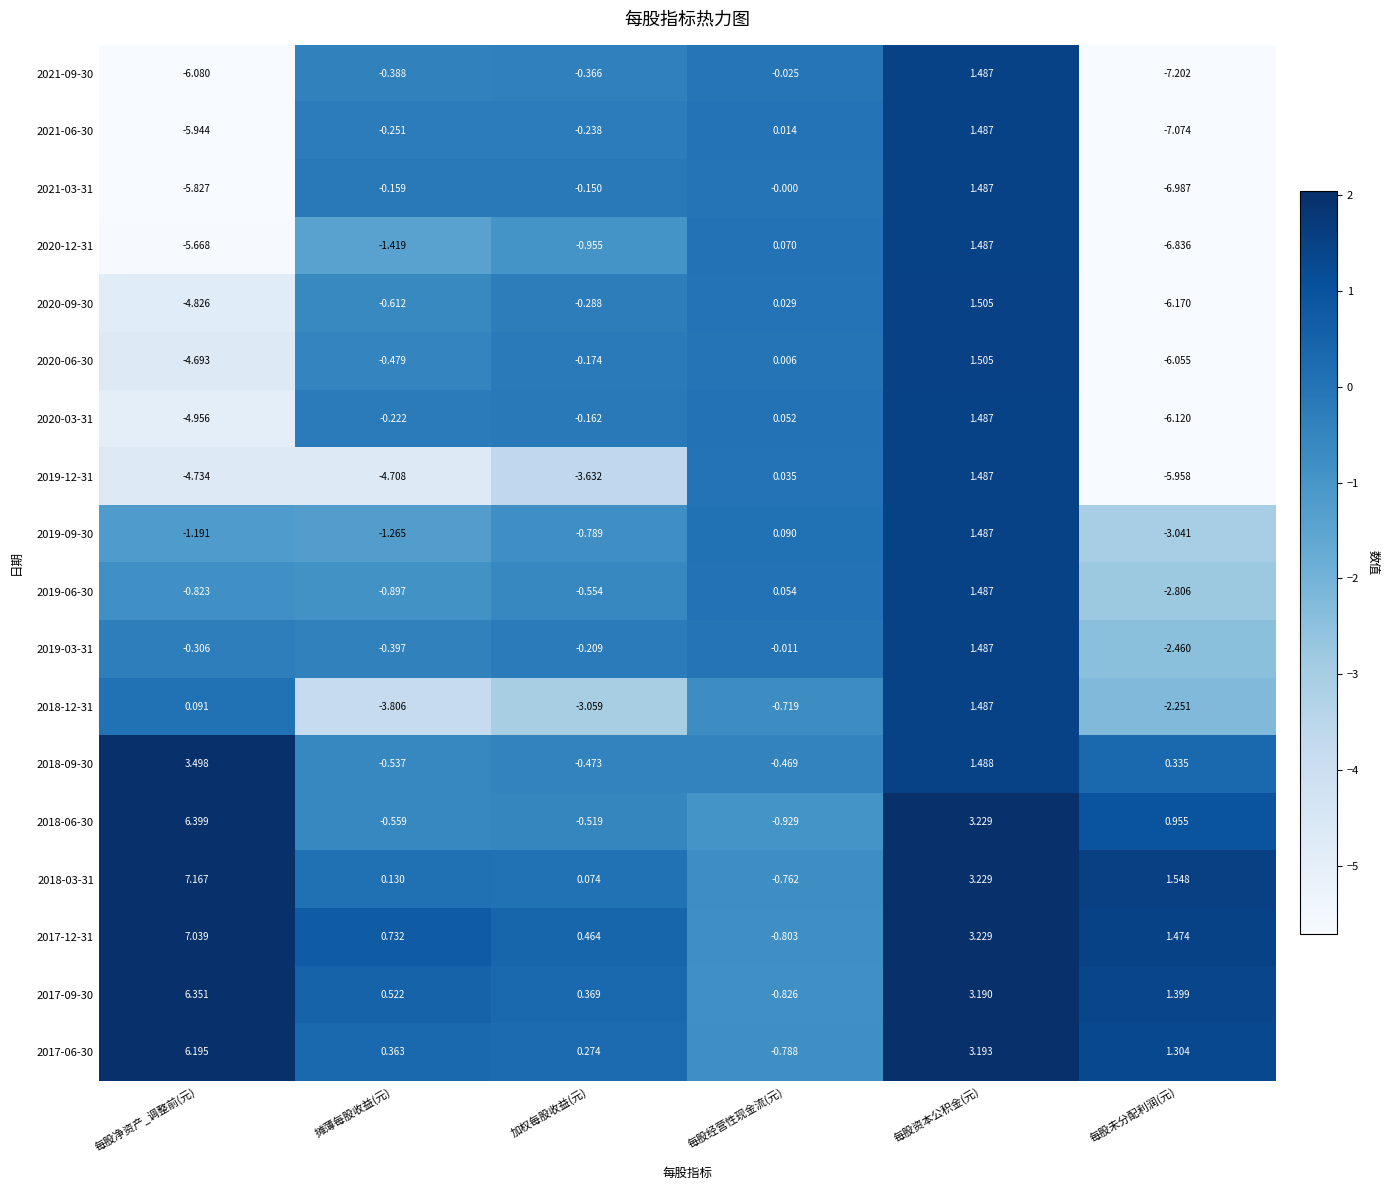

Where is 2020-12-31 nearest to the value -2?

摊薄每股收益(元)